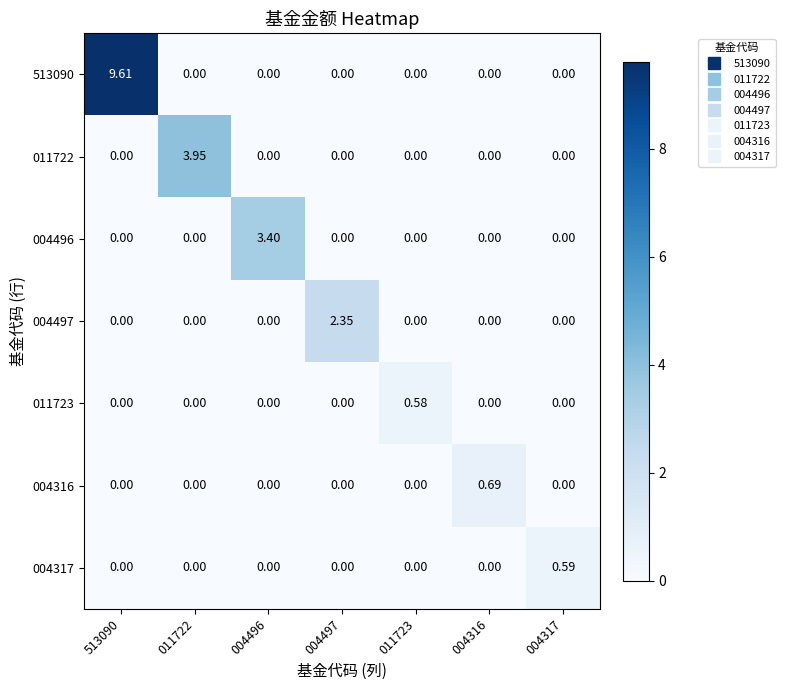

How many series are shown in this chart?

7